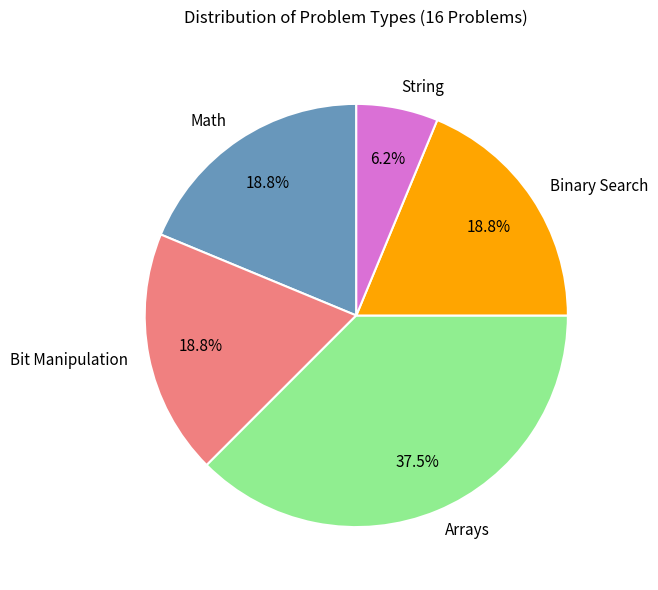

Which slice is the smallest?

String